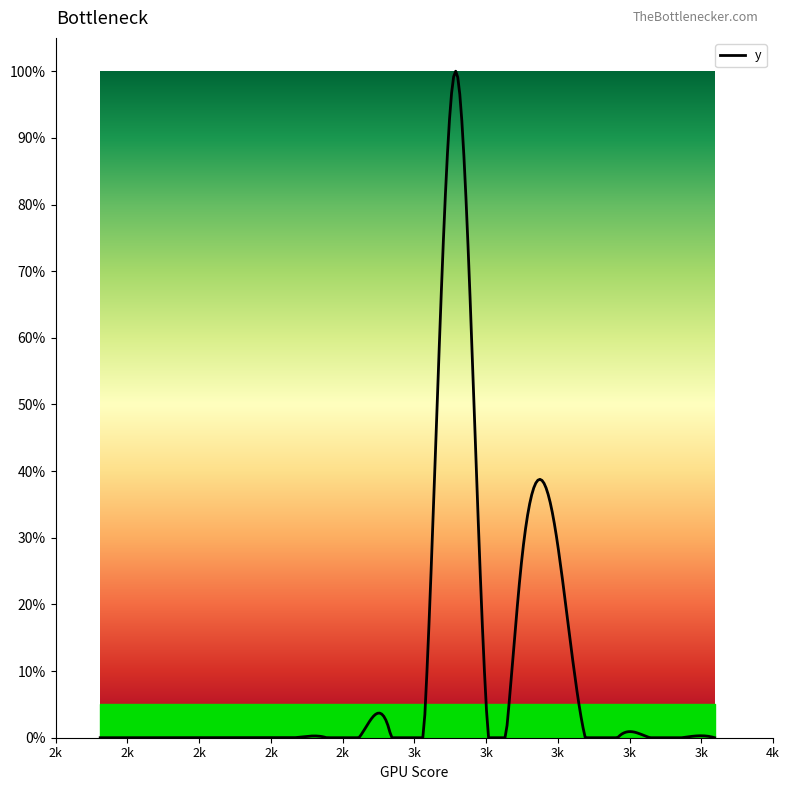

Is this an area chart (filled region under the line)?

No